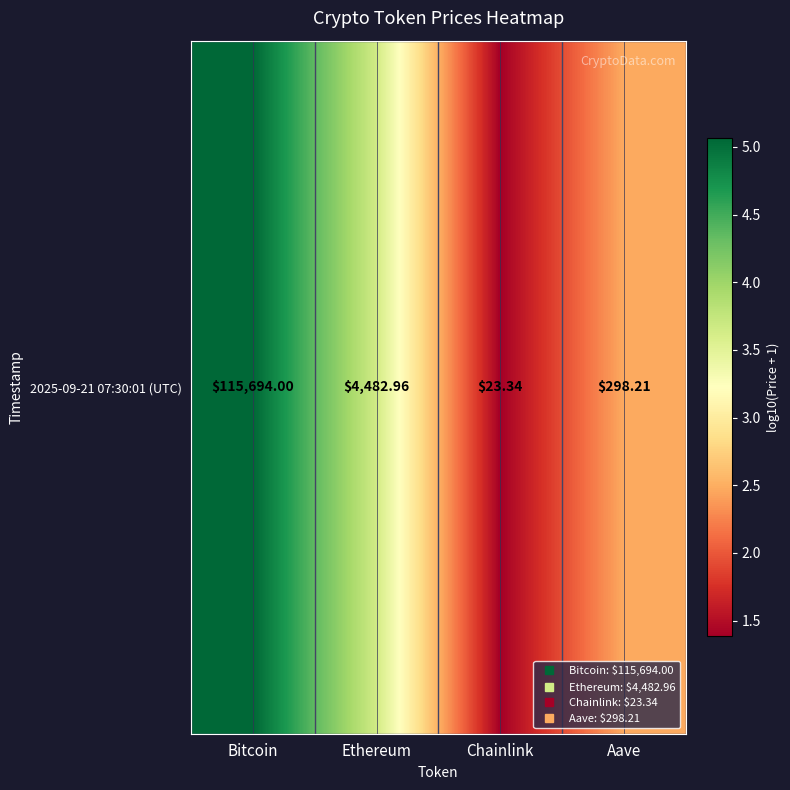

True or false: the data shows 4.2 at Aave.

False